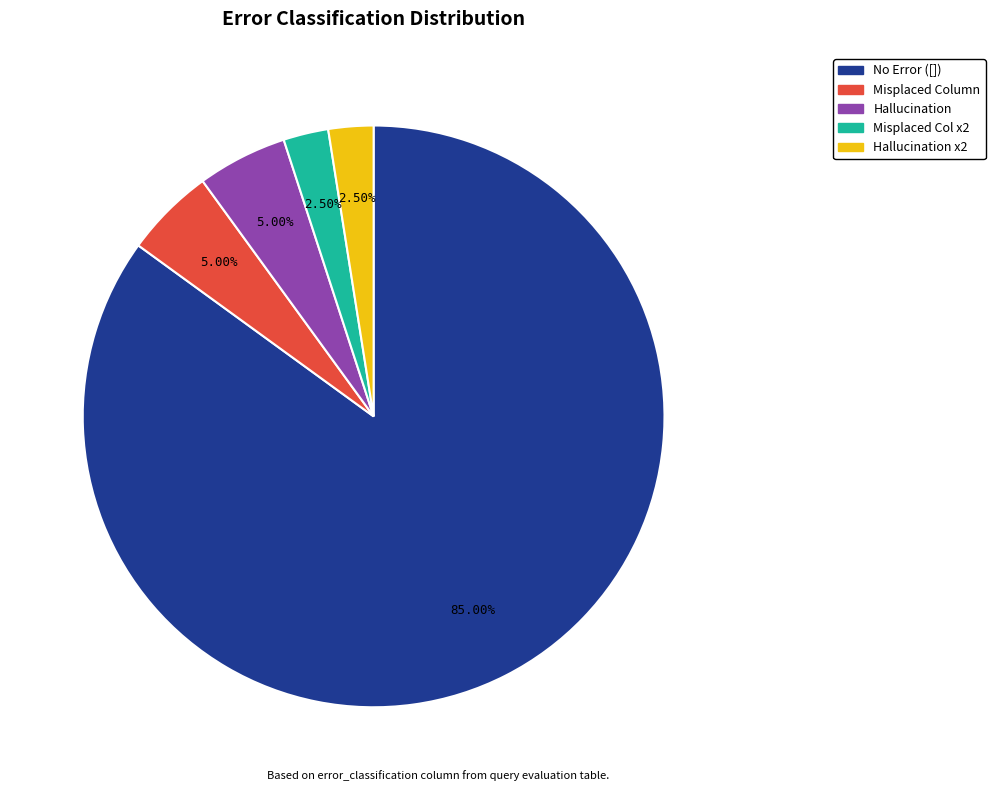

Is there a majority slice in this chart?

Yes